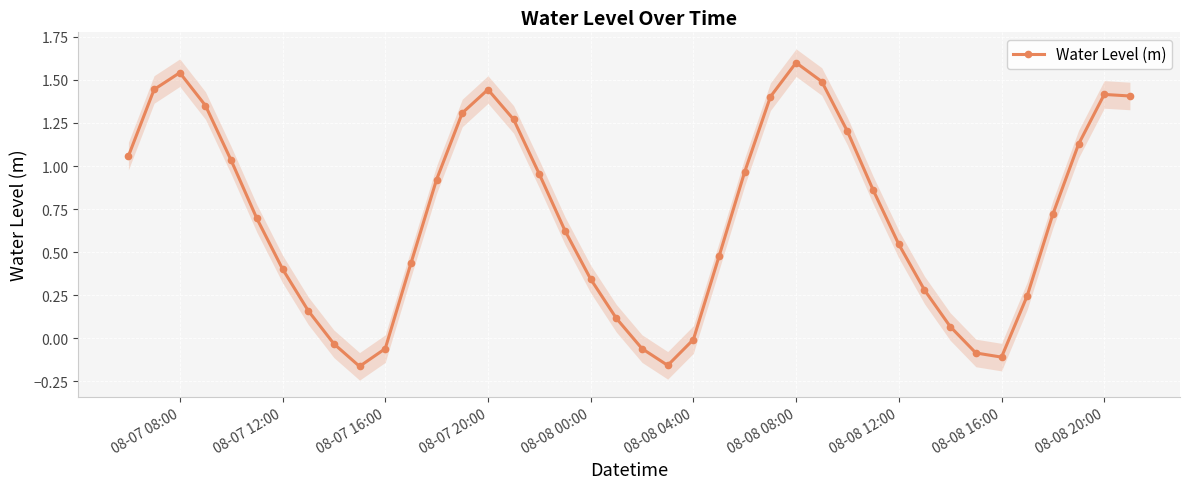

At which label does Water Level (m) reach its peak?

08-08 08:00